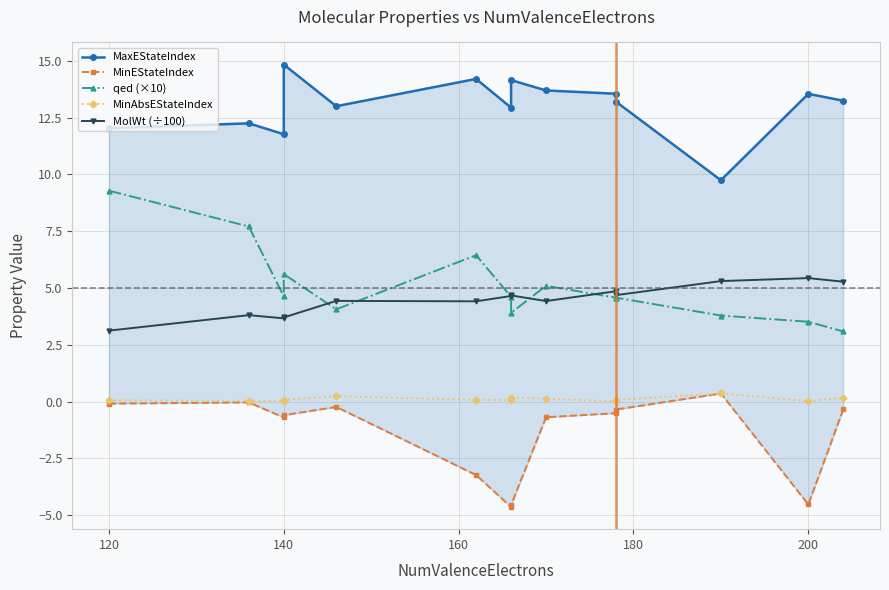

What is the sum of all MaxEStateIndex values?

182.2